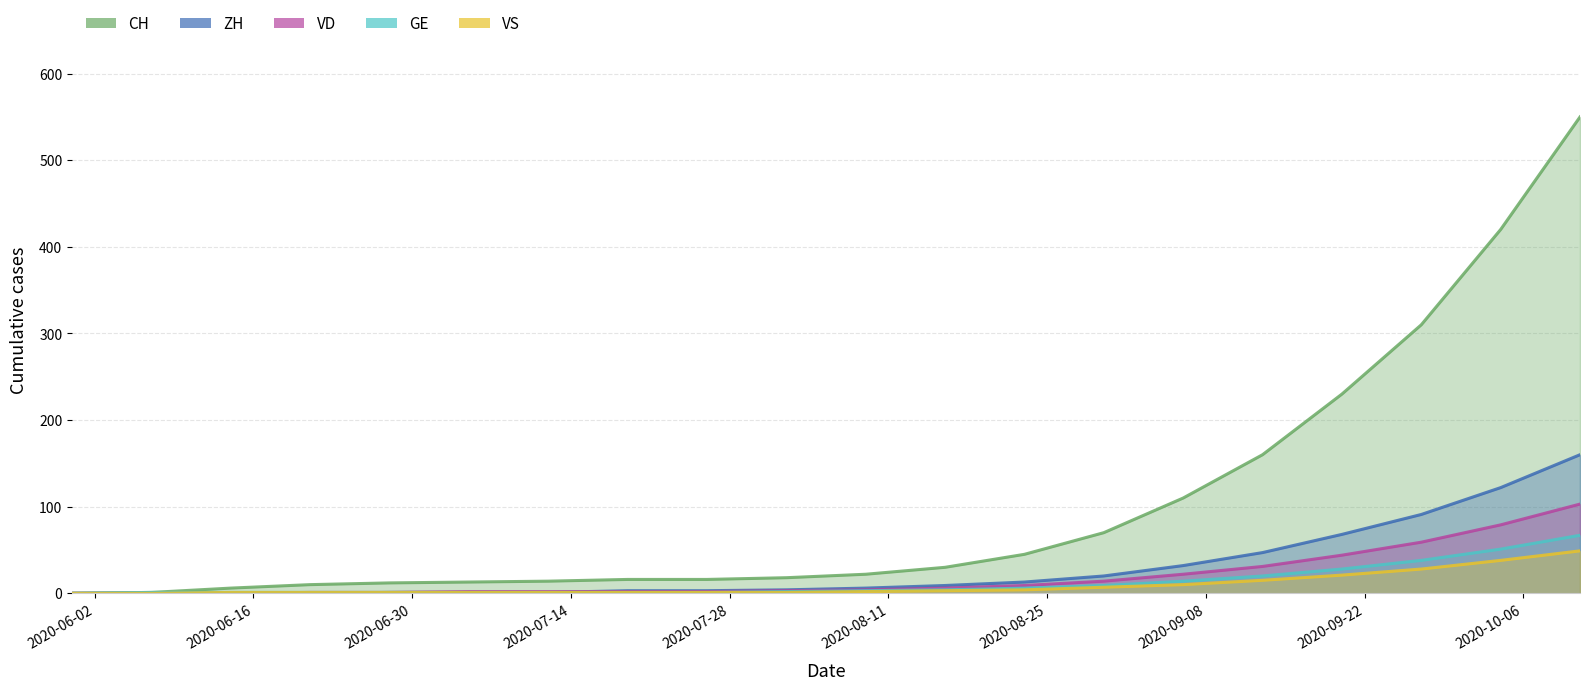

Reading right to left, transcribe all the data shown in this chart.

CH: 550	420	310	230	160	110	70	45	30	22	18	16	16	14	13	12	10	6	1	0
ZH: 160	122	91	68	47	32	20	13	9	6	4	3	3	1	1	1	0	0	0	0
VD: 103	79	59	44	31	22	14	9	6	4	3	2	2	2	2	1	1	0	0	0
GE: 67	51	38	28	20	14	9	6	4	3	2	1	1	1	1	1	1	1	1	0
VS: 49	38	28	21	15	10	7	4	3	2	1	1	1	1	1	1	1	1	0	0